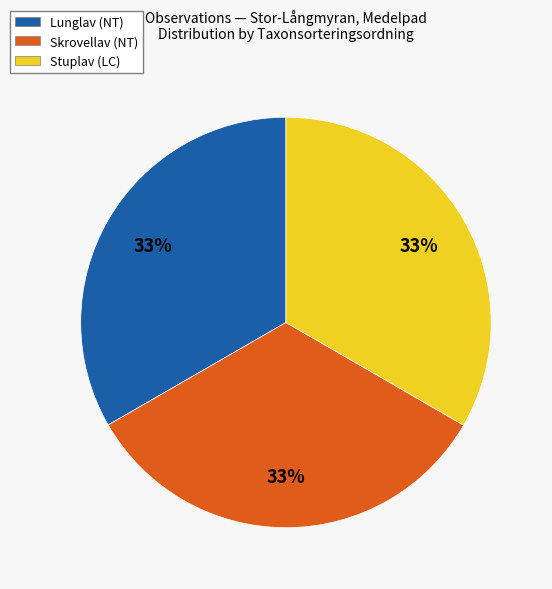

What is the ratio of the value at Stuplav (LC) to the value at Lunglav (NT)?

1.0